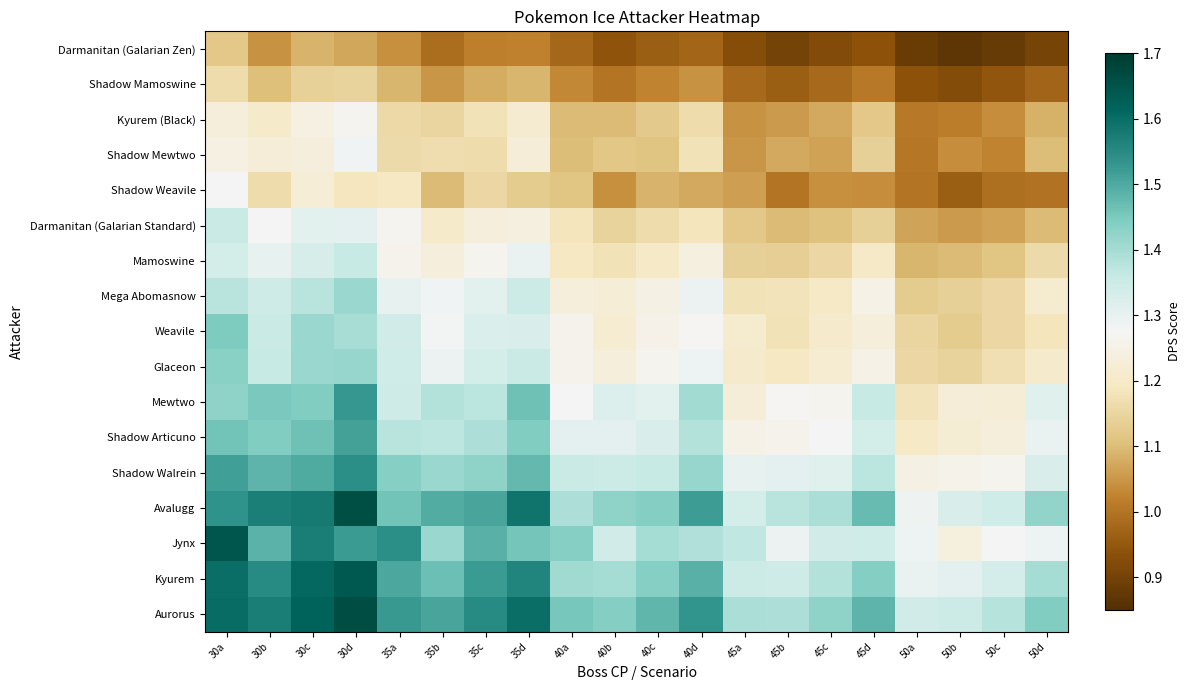

What is the spread (max minus min) of values at 50d?

0.5